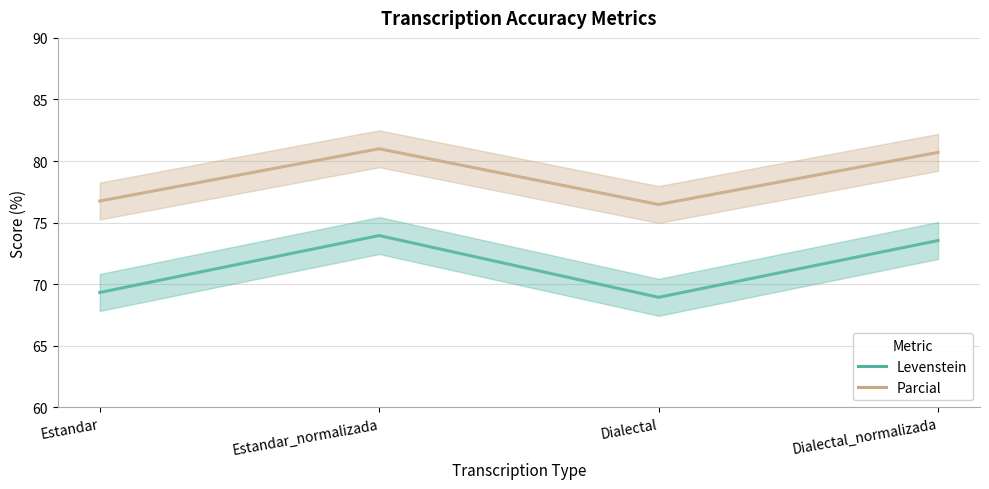

At which category is the sum across all series the highest?

Estandar_normalizada